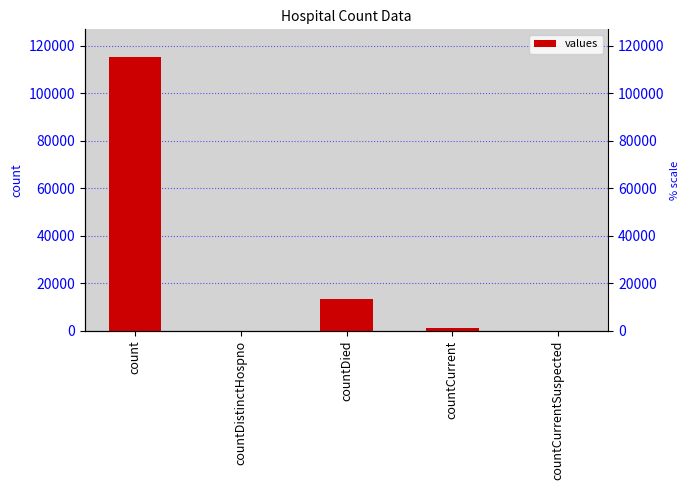

List the labels in order of value, smallest first.

countDistinctHospno, countCurrentSuspected, countCurrent, countDied, count